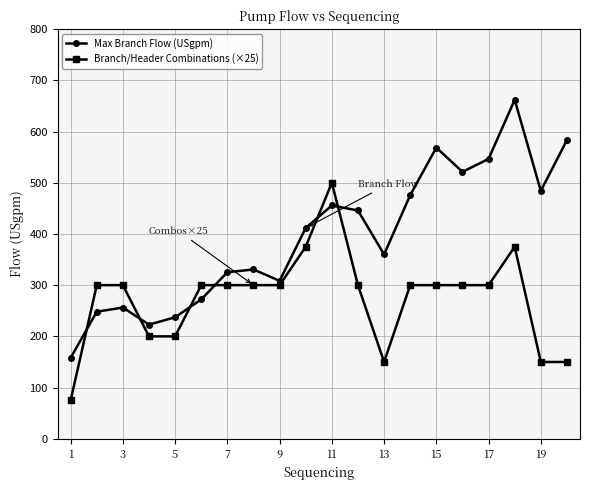

Which series has the widest spread of values?

Max Branch Flow (USgpm)